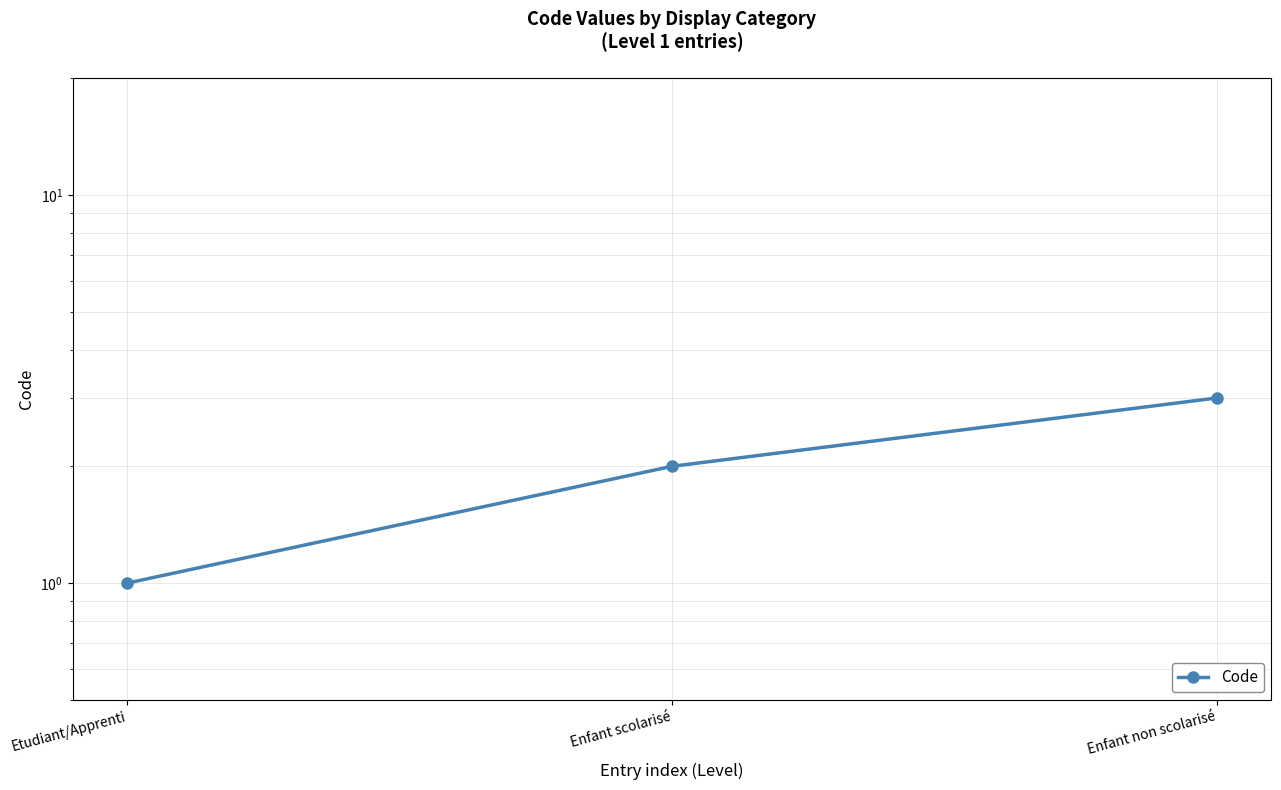

What is the sum of all values?

6